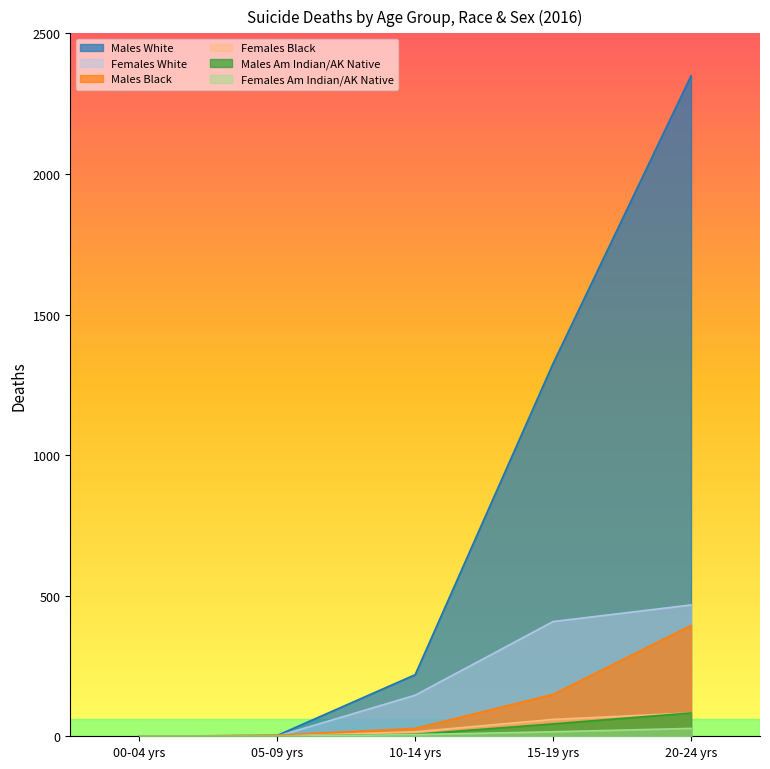

Reading left to right, transcribe all the data shown in this chart.

Males White: 0	3	219	1326	2349
Females White: 0	0	146	408	467
Males Black: 0	4	28	149	394
Females Black: 0	0	16	60	83
Males Am Indian/AK Native: 0	0	7	44	83
Females Am Indian/AK Native: 0	0	6	16	28